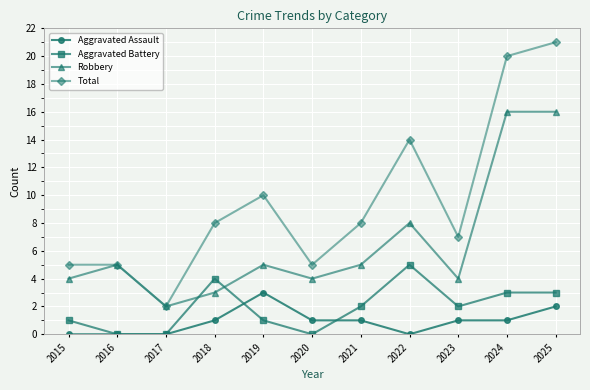

True or false: Aggravated Assault and Robbery cross at least once.

False